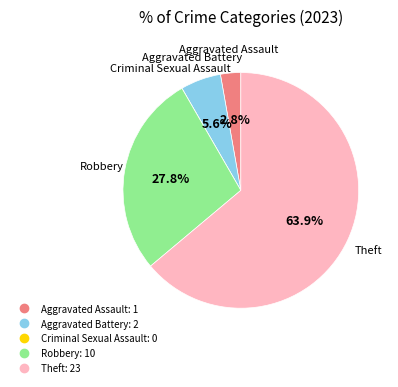

Do Robbery and Aggravated Battery together represent more than half of the pie?

No